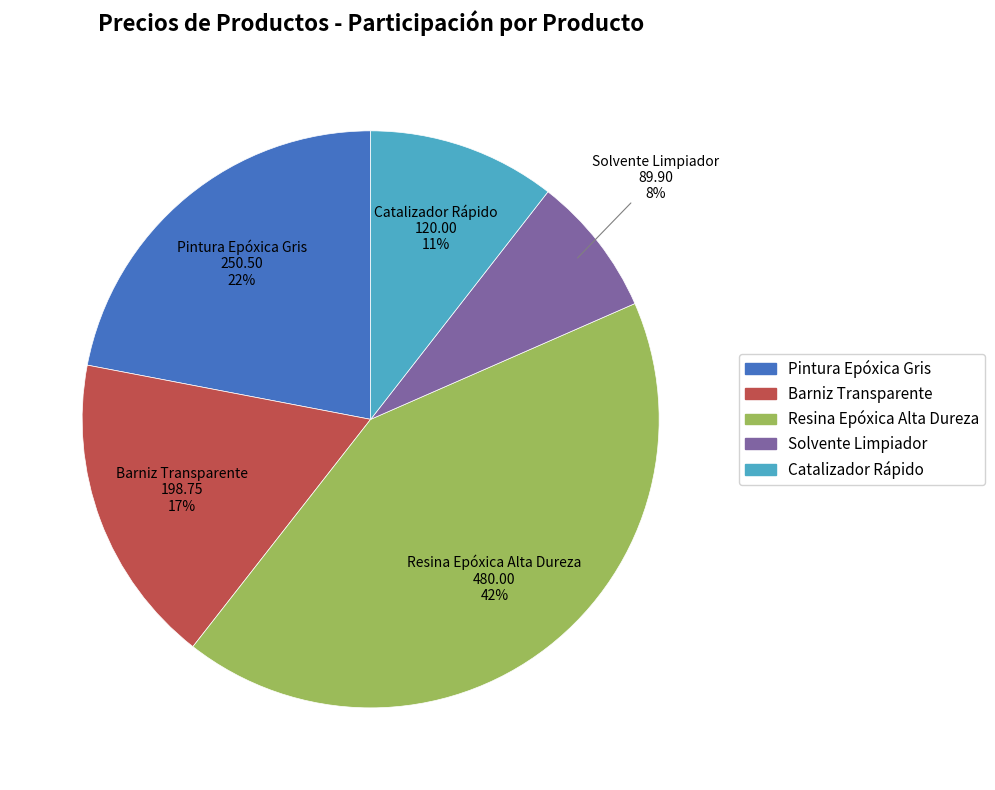

Count the number of slices in the pie.

5